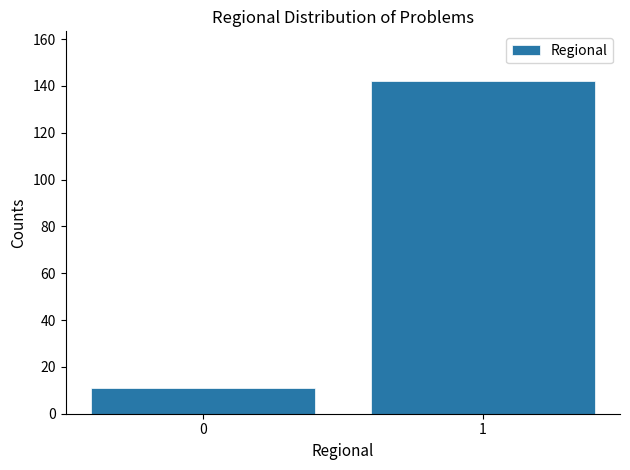

Reading left to right, transcribe all the data shown in this chart.

11	142